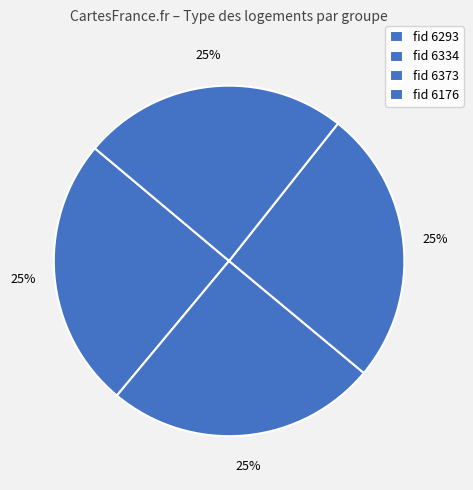

Count the number of slices in the pie.

4